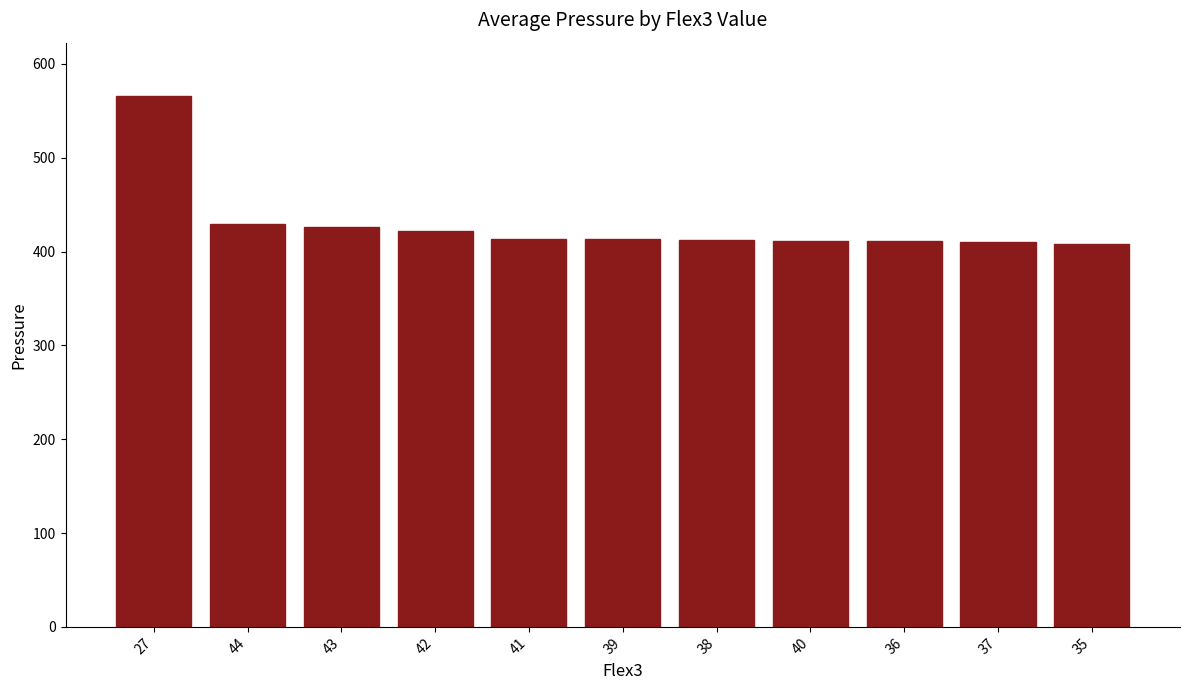

The value at 38 is 278.2. True or false?

False